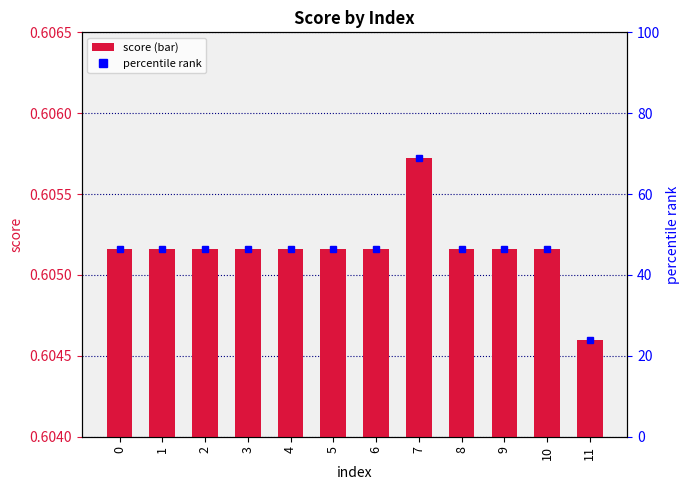

The chart shows a value of 0.1 at 5. True or false?

False